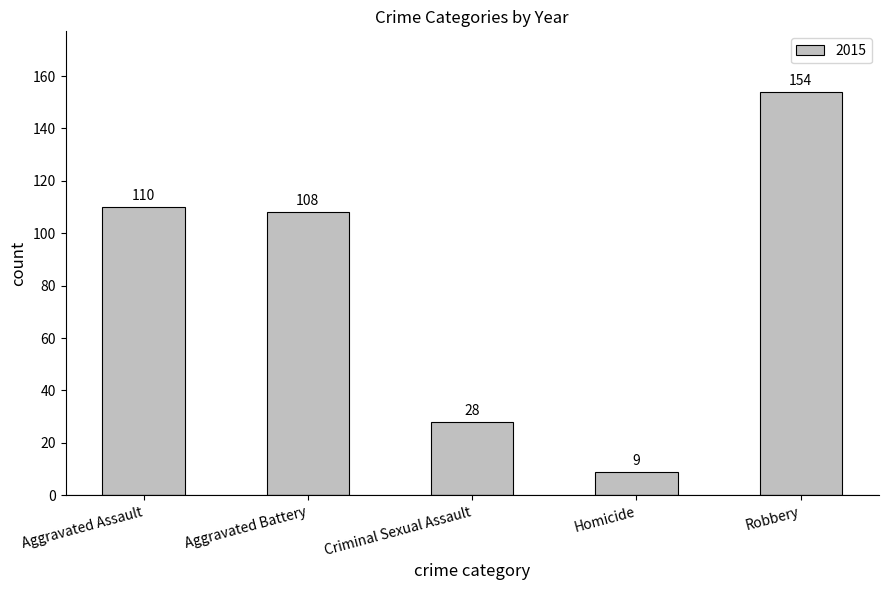

Read the value at Homicide, to the nearest 10.

10